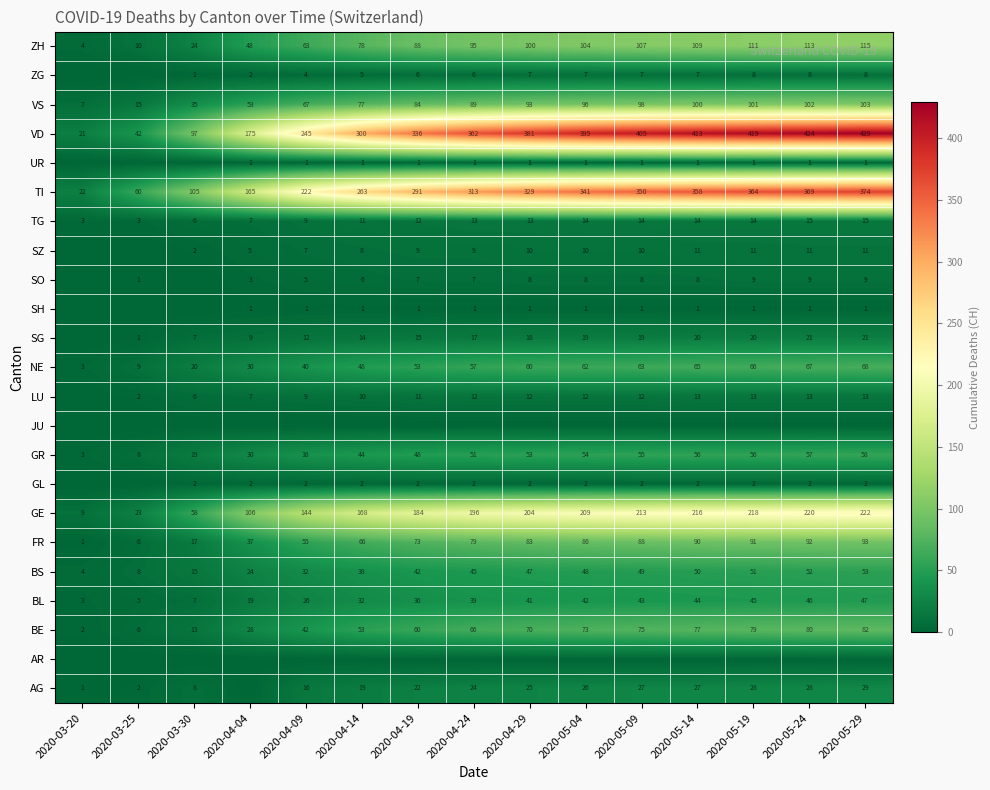

What is the sum of the BL values at 2020-05-24 and 2020-05-19?

91